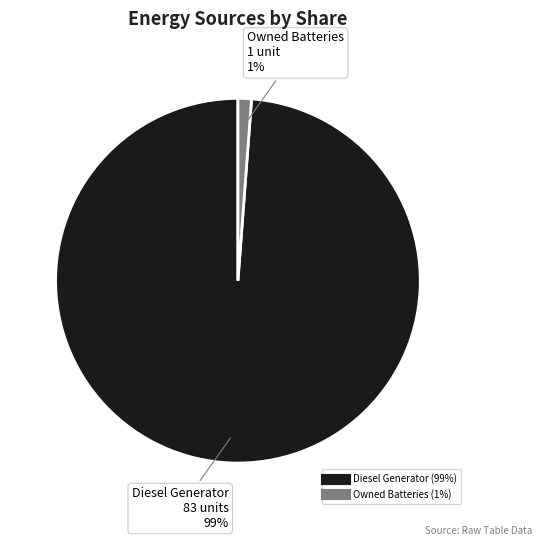

To the nearest percent, what is the average slice percentage?

50%